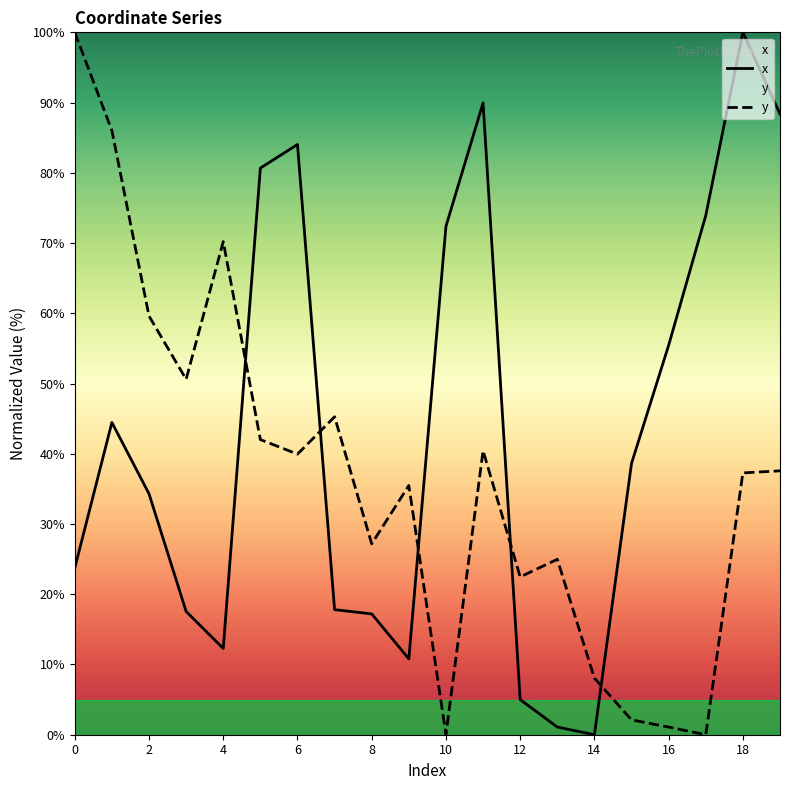

What are all the series names shown in the legend?

x, y